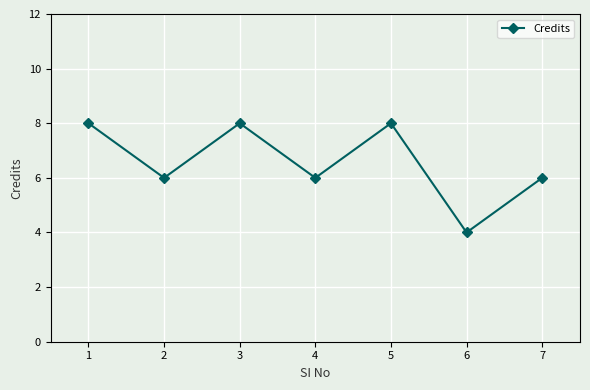

How many categories are shown in the chart?

7